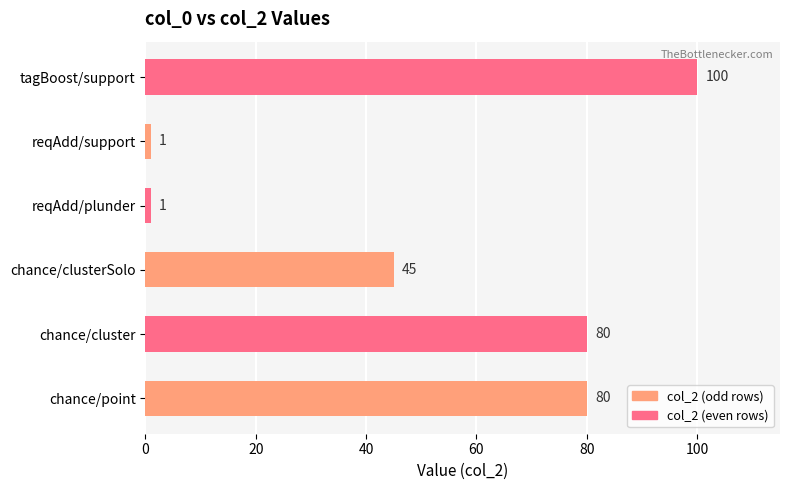

What is the sum of all values?

307